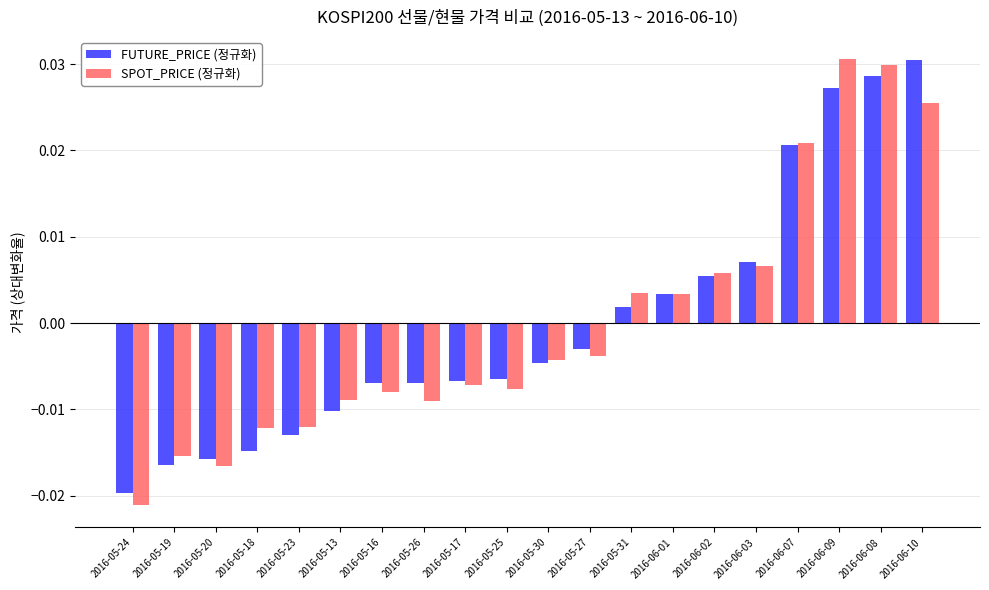

How many data points in SPOT_PRICE (정규화) are less than 0?

12